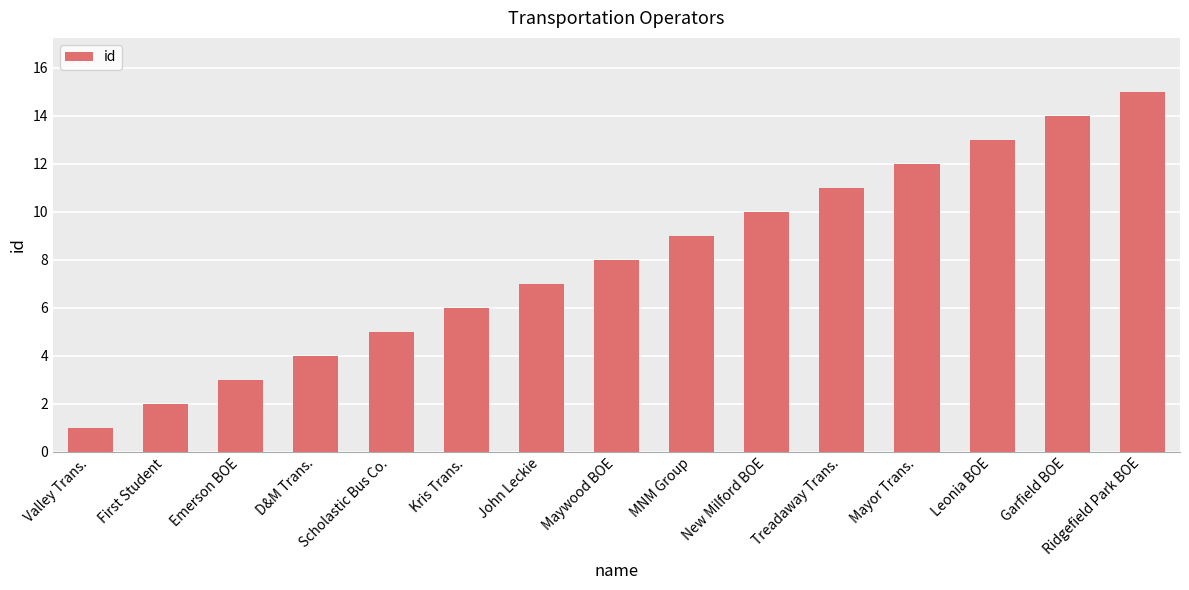

The chart shows a value of 7 at D&M Trans.. True or false?

False